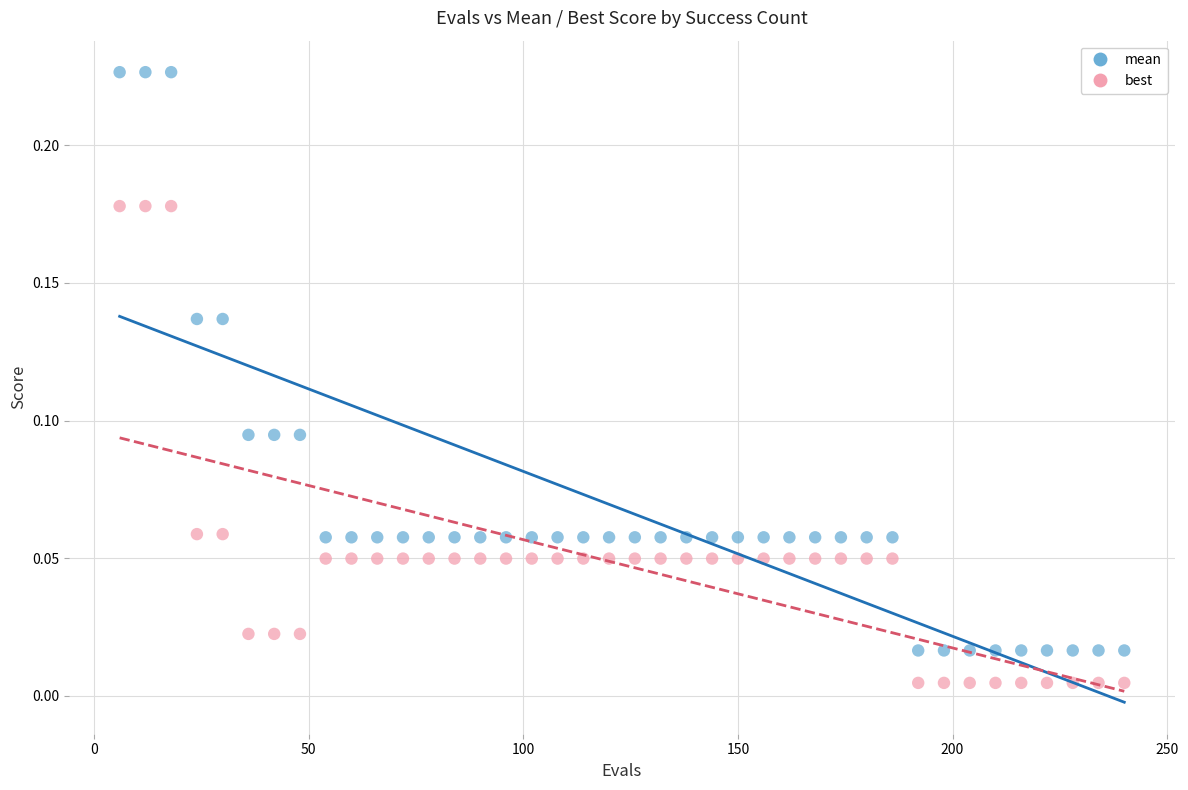

What are all the series names shown in the legend?

mean, best